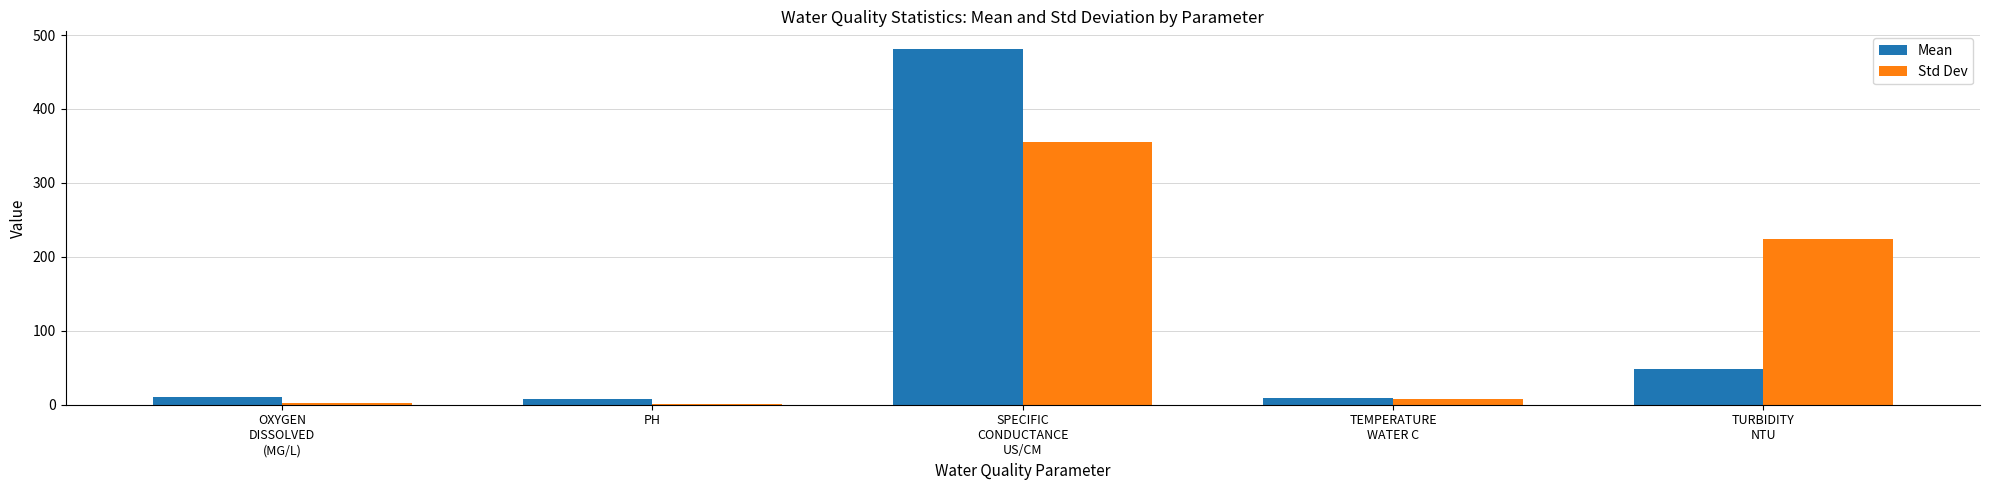

Which series has the largest range (max minus min)?

Mean